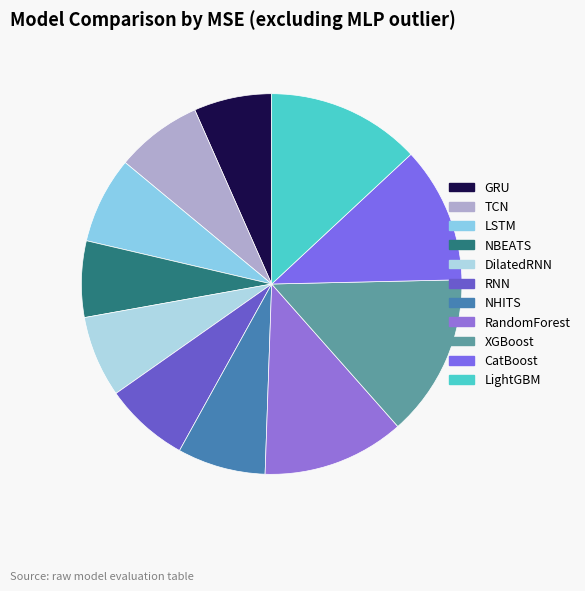

Is the sum of XGBoost and LightGBM greater than half?

No